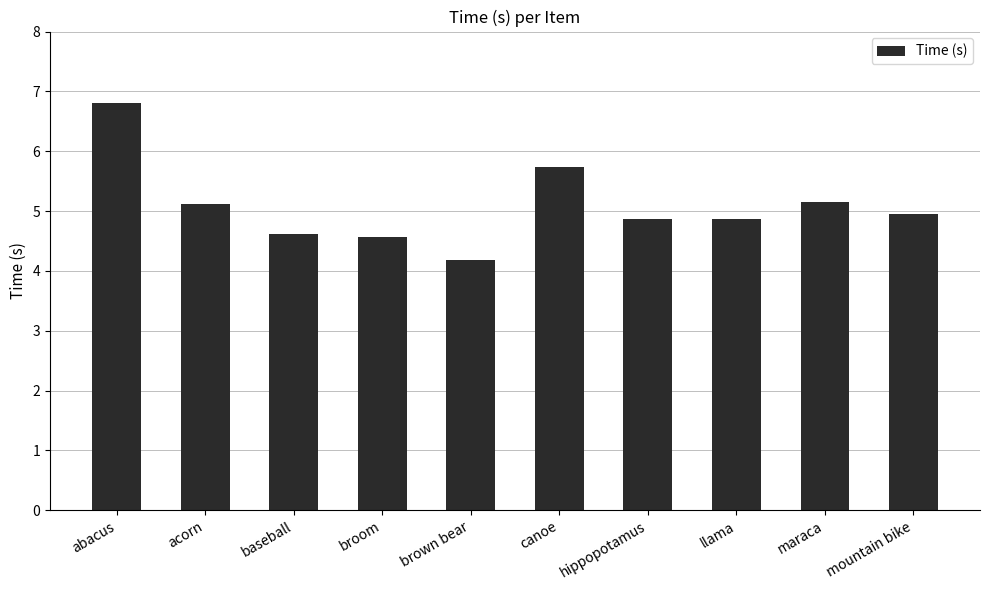

How many series are shown in this chart?

1